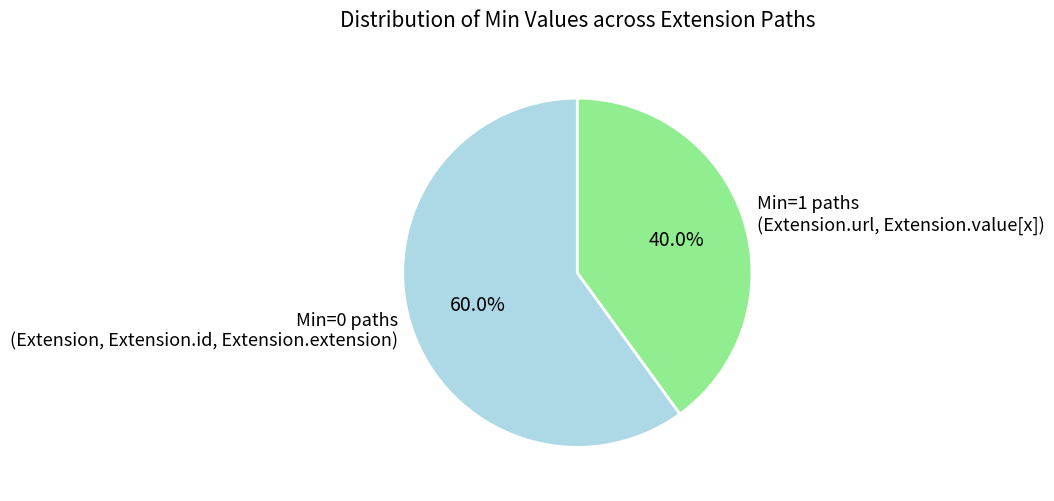

What is the largest slice in the pie chart?

Min=0 paths (Extension, Extension.id, Extension.extension)